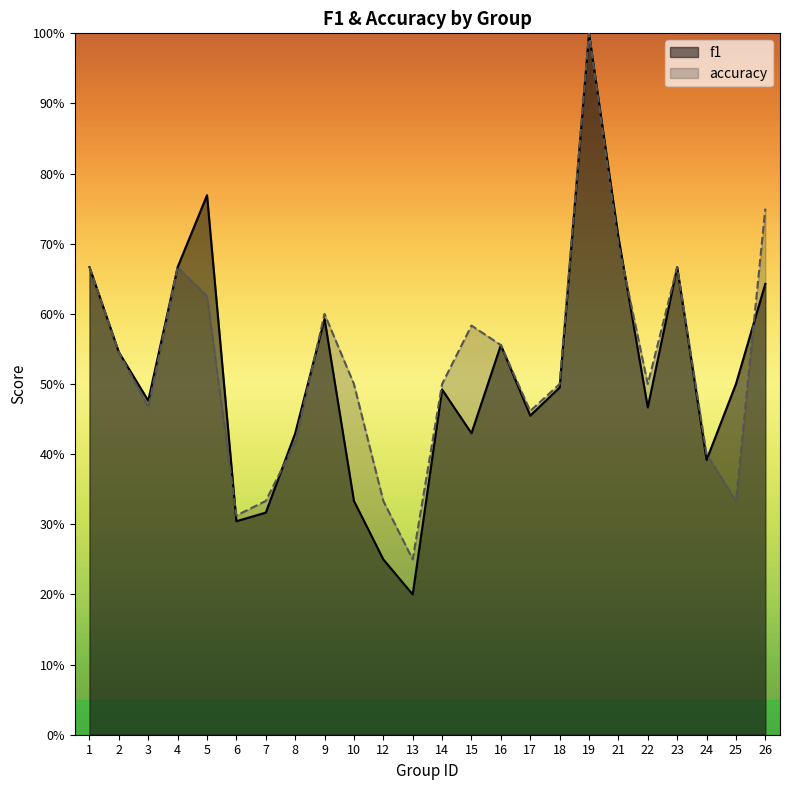

Reading left to right, what are all the values shown in this chart?

f1: 1=0.7	2=0.5	3=0.5	4=0.7	5=0.8	6=0.3	7=0.3	8=0.4	9=0.6	10=0.3	12=0.2	13=0.2	14=0.5	15=0.4	16=0.6	17=0.5	18=0.5	19=1.0	21=0.7	22=0.5	23=0.7	24=0.4	25=0.5	26=0.6
accuracy: 1=0.7	2=0.5	3=0.5	4=0.7	5=0.6	6=0.3	7=0.3	8=0.4	9=0.6	10=0.5	12=0.3	13=0.2	14=0.5	15=0.6	16=0.6	17=0.5	18=0.5	19=1.0	21=0.7	22=0.5	23=0.7	24=0.4	25=0.3	26=0.8